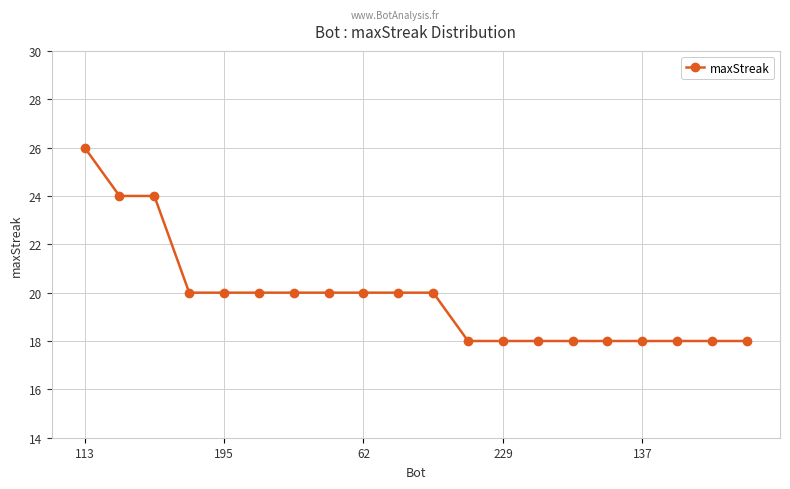

What is the maximum value shown in the chart?

26